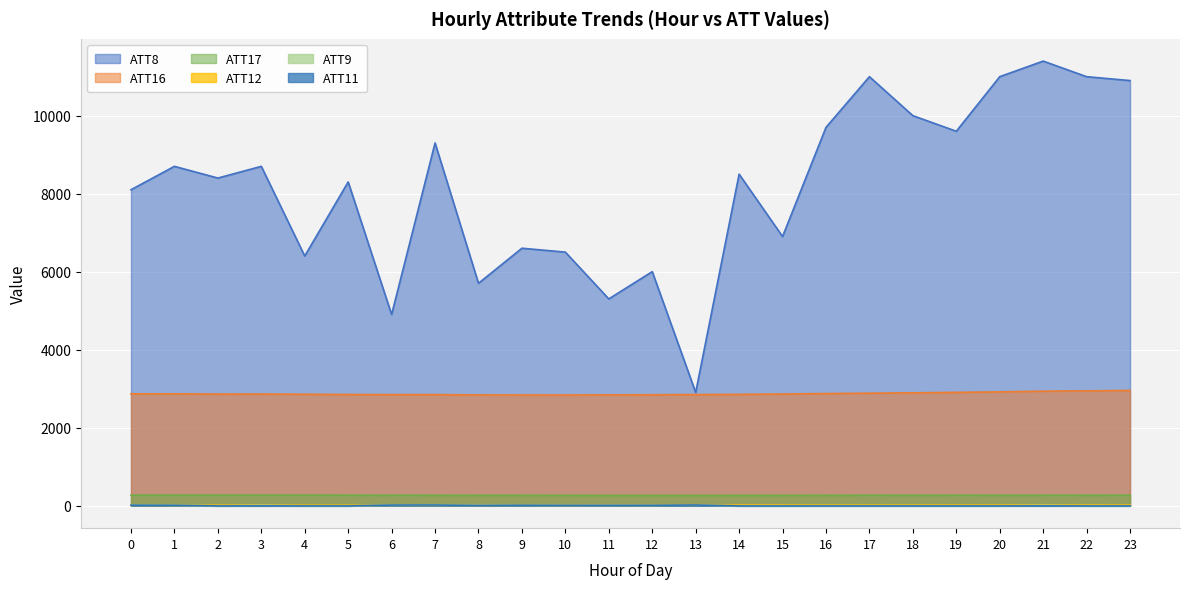

What is the smallest value displayed?

-10.0